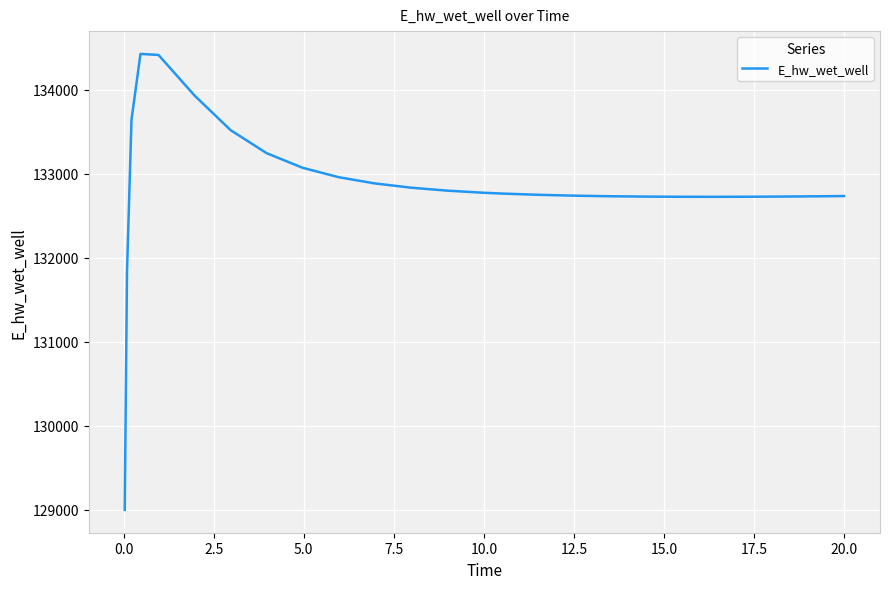

What is the difference between the maximum and minimum values?

5433.0